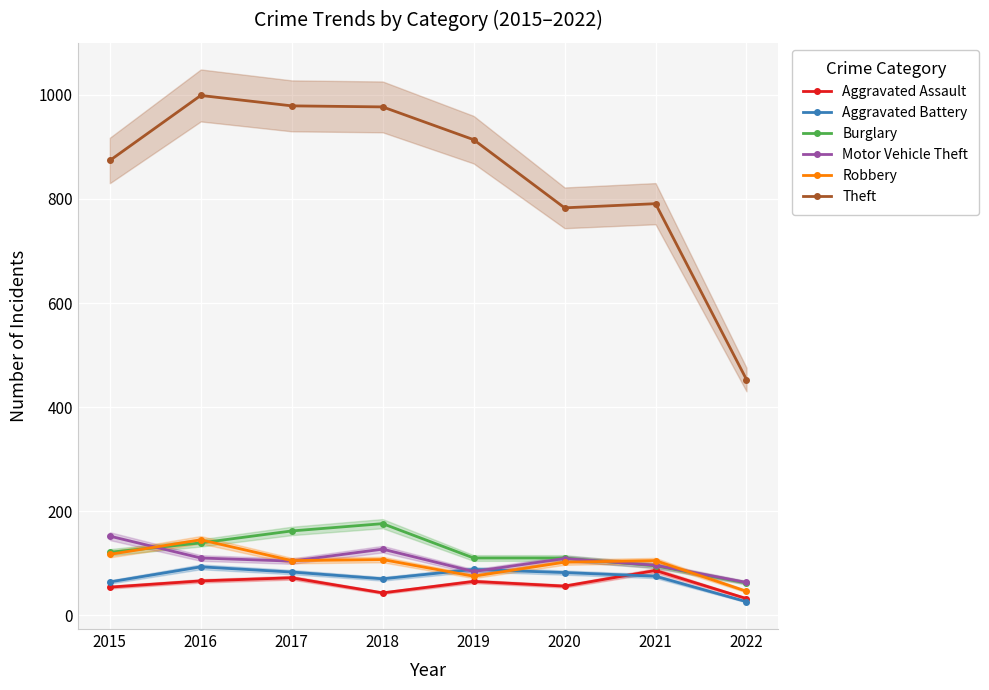

What is the spread (max minus min) of values at 2015?

820